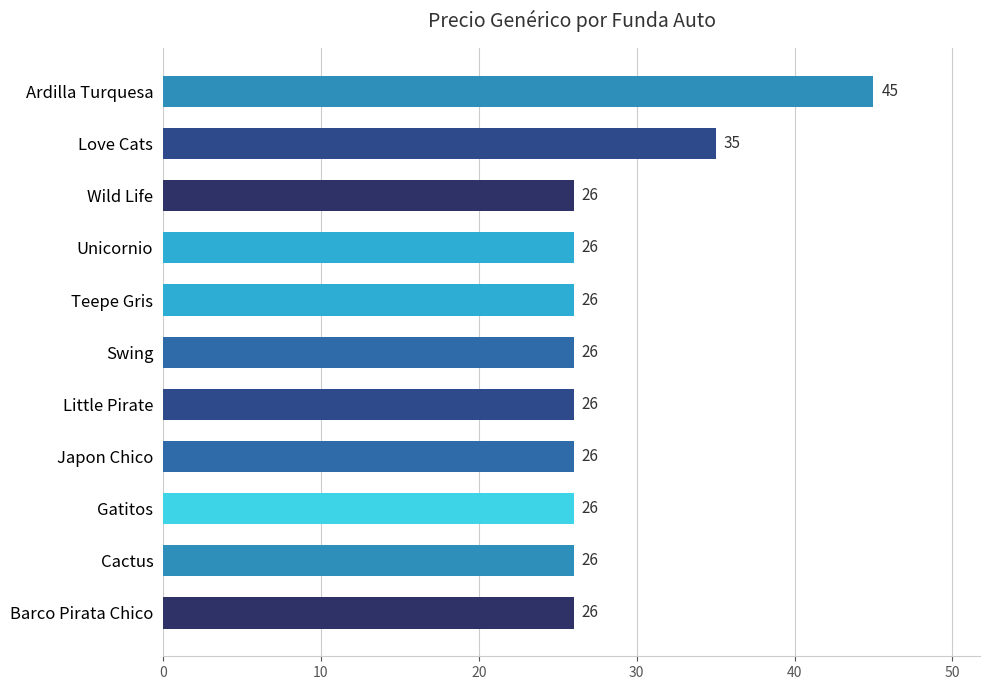

What is the sum of all values?

314